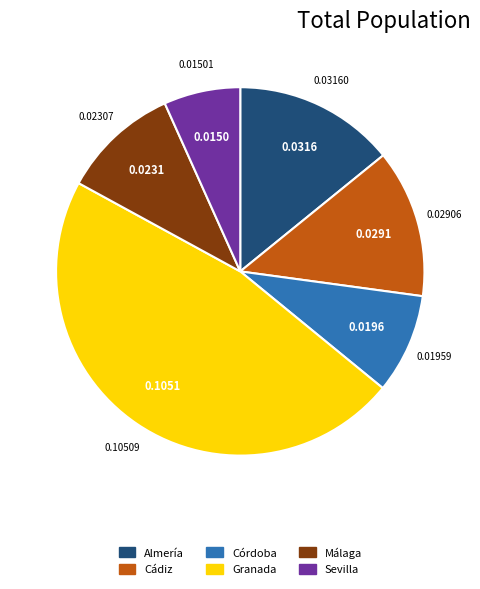

Is there any slice that represents more than half of the pie?

No